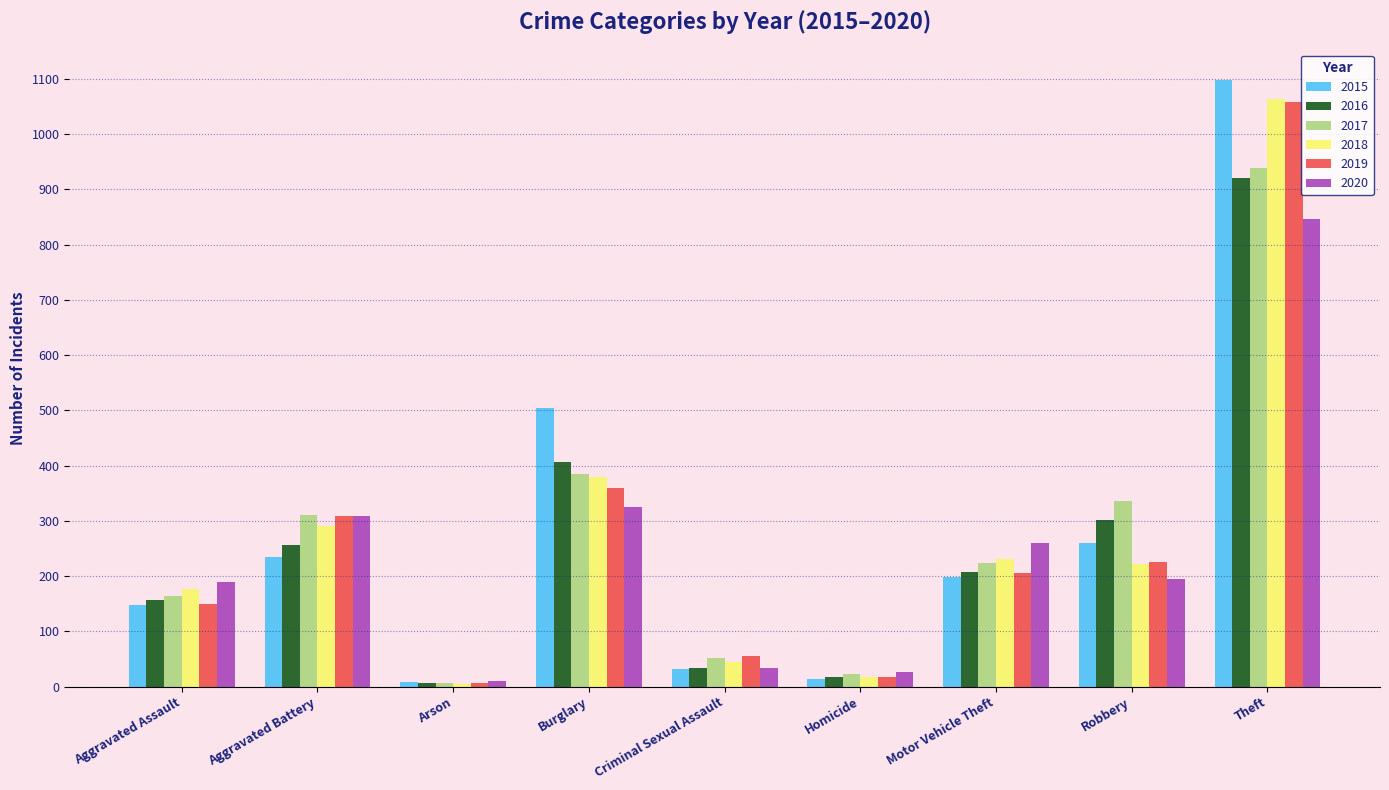

What is the label of the 4th bar from the right?

Homicide